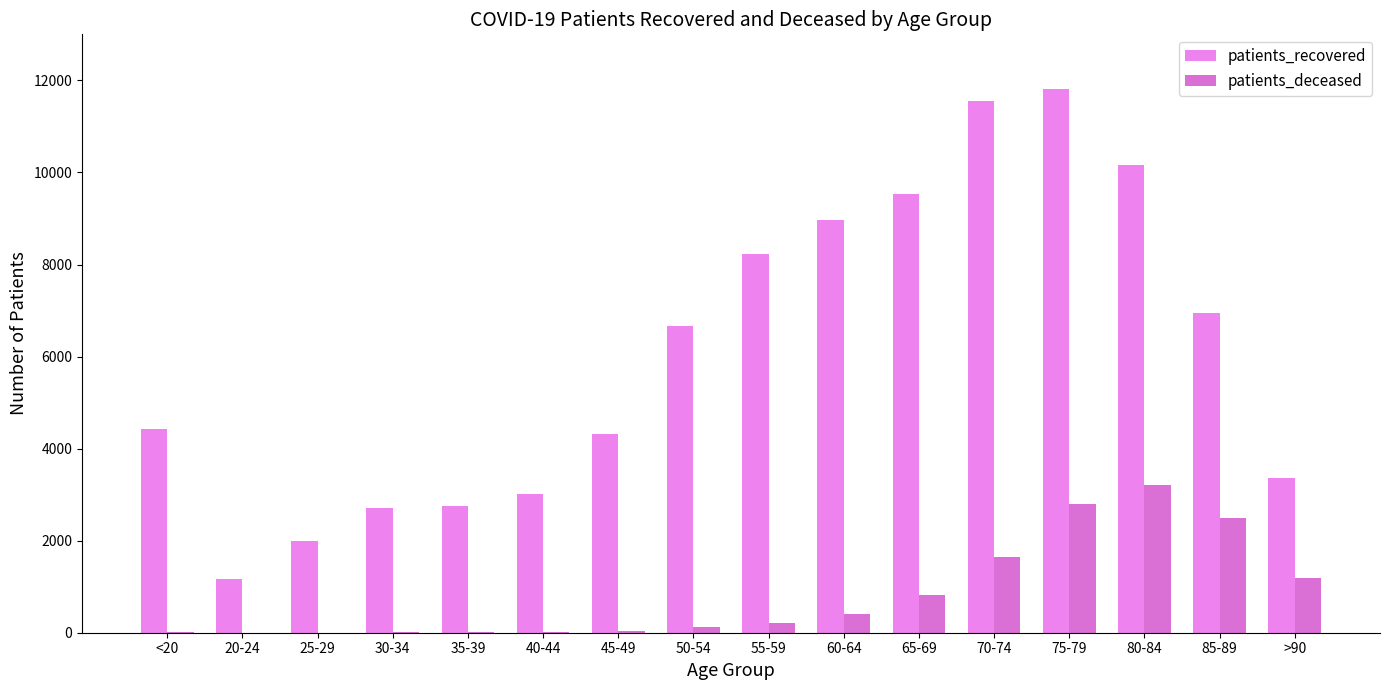

How many data points does each series have?

16